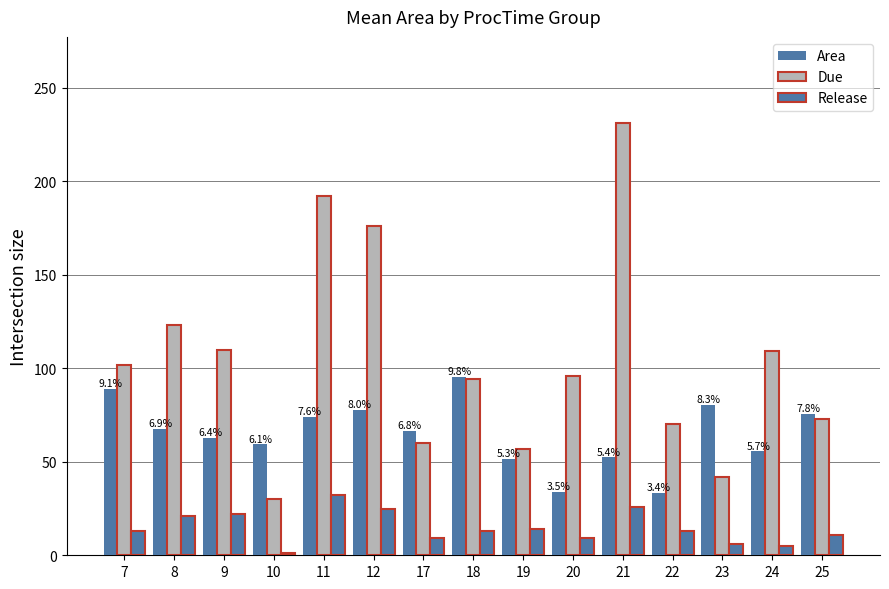

Which series has the largest total across all categories?

Due